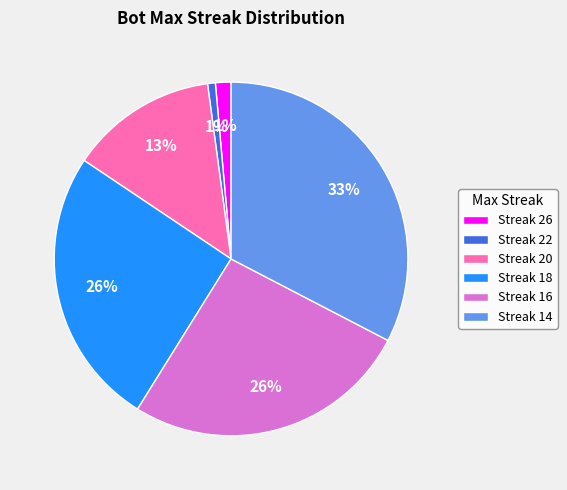

To the nearest percent, what portion does Streak 22 represent?

1%